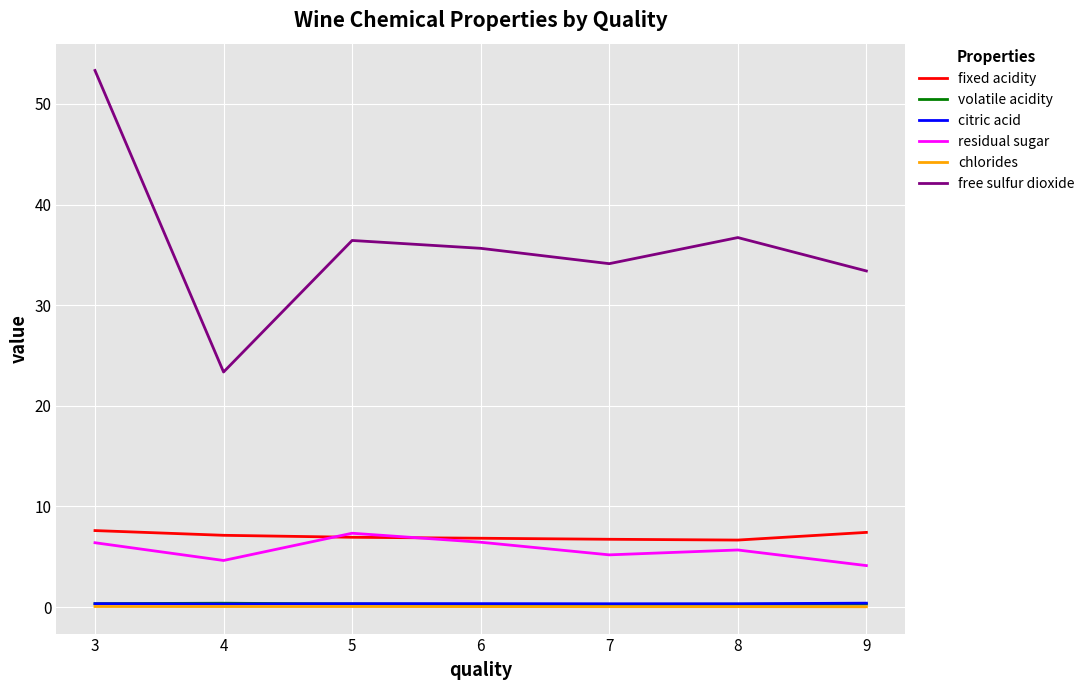

How many categories are shown in the chart?

7